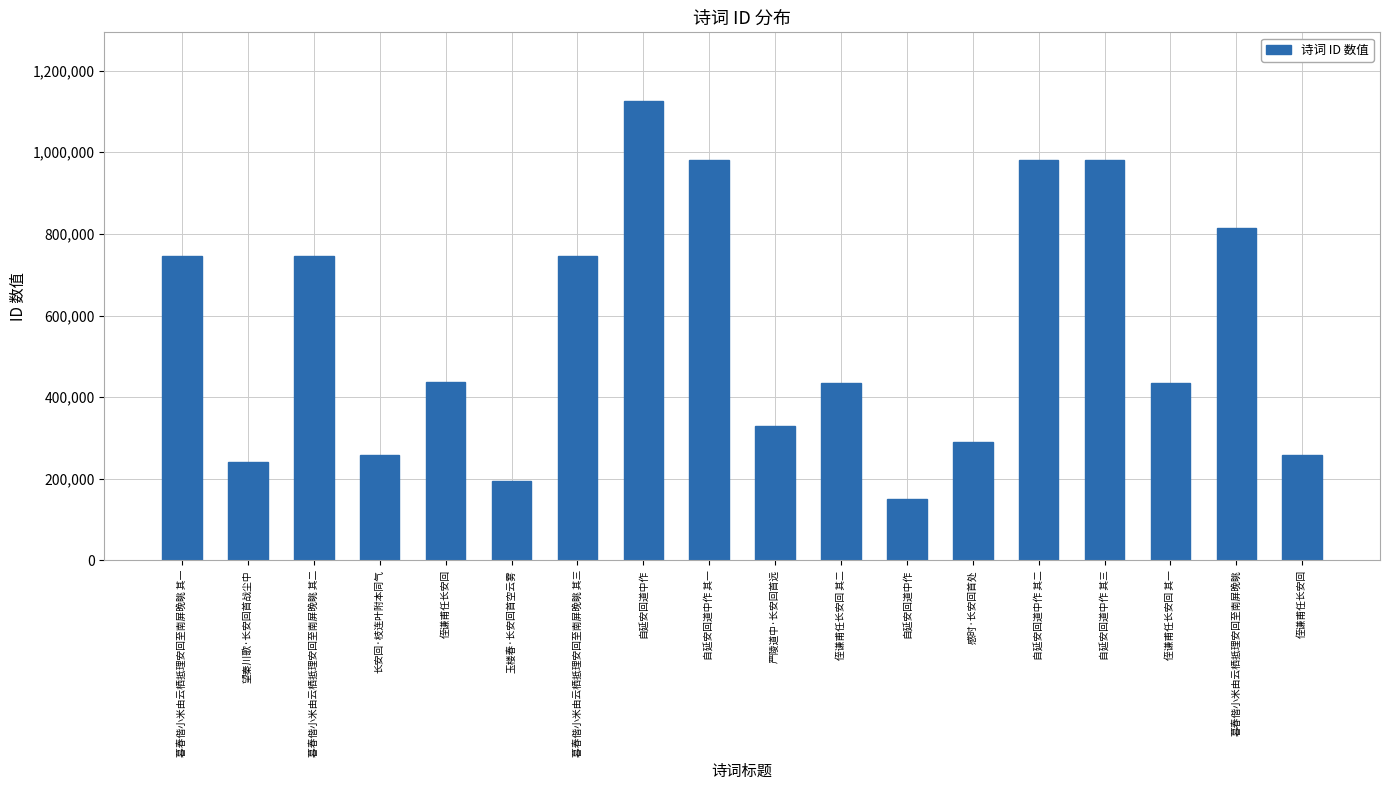

How many categories are shown in the chart?

18